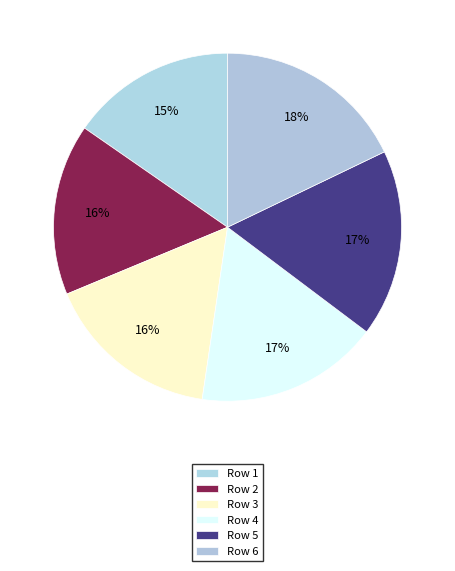

Count the number of slices in the pie.

6